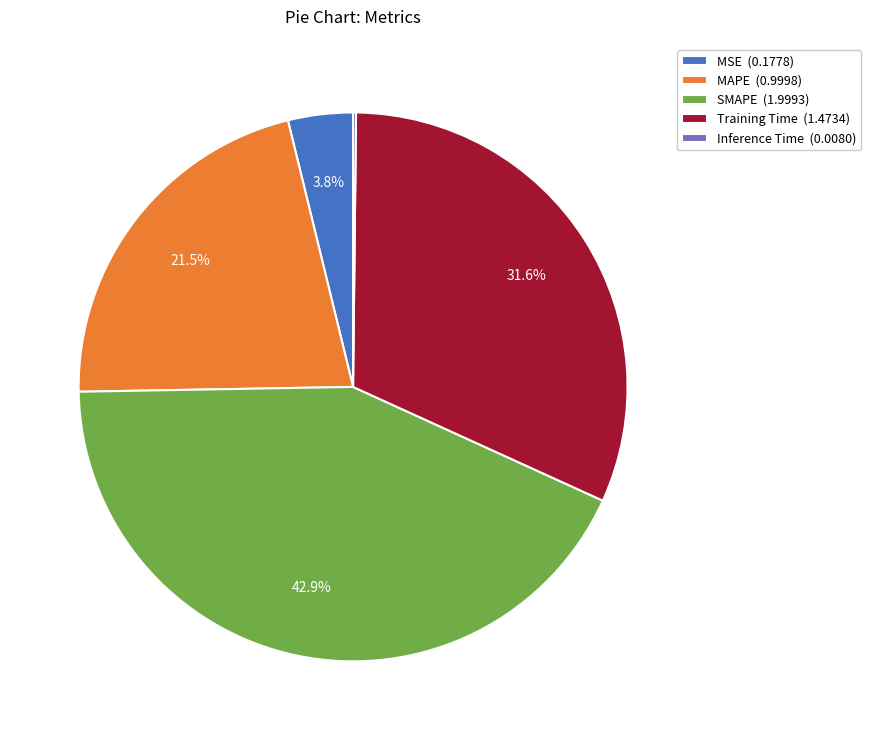

Does MAPE (0.9998) represent more than half of the total?

No